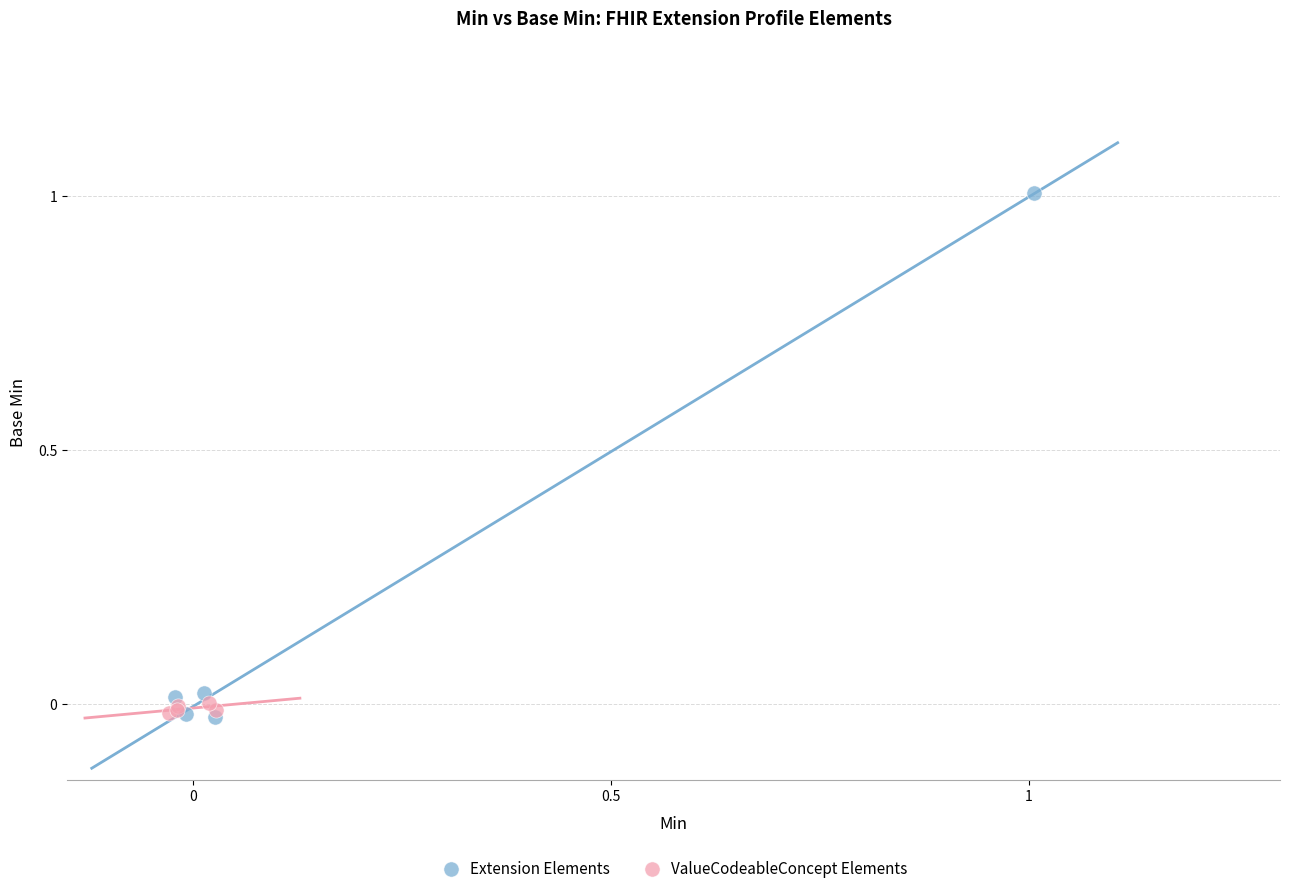

Which series has the largest Y range (max minus min)?

Extension Elements